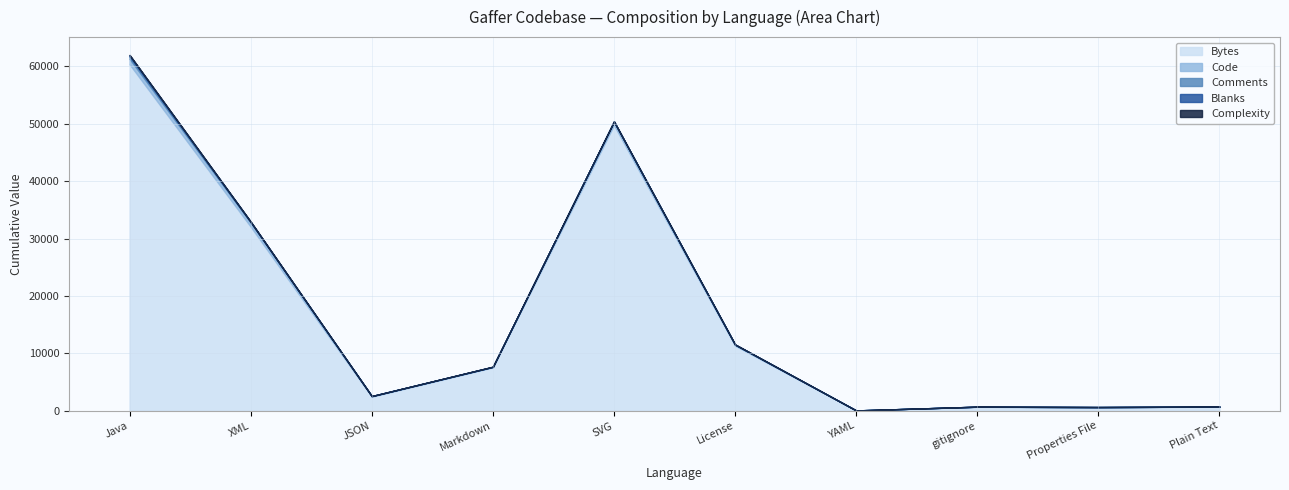

Rank the categories by Comments value from lowest to highest.

JSON, Markdown, License, YAML, Plain Text, SVG, gitignore, Properties File, XML, Java